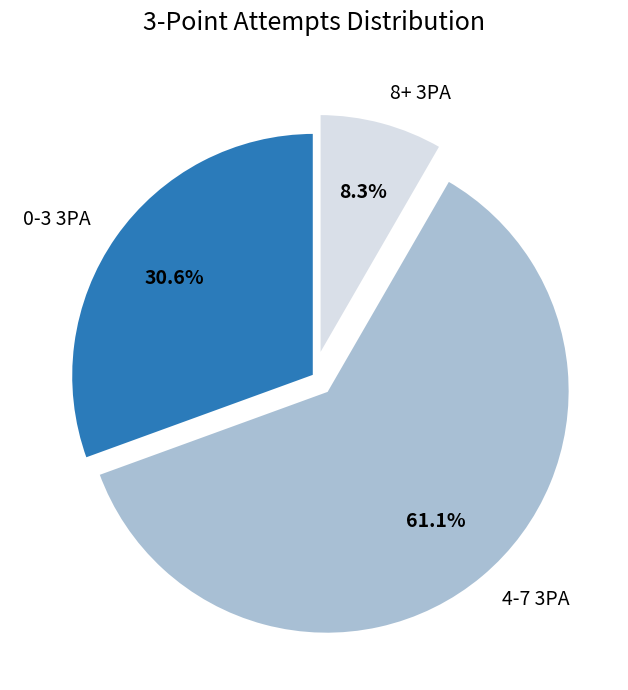

Is there any slice that represents more than half of the pie?

Yes